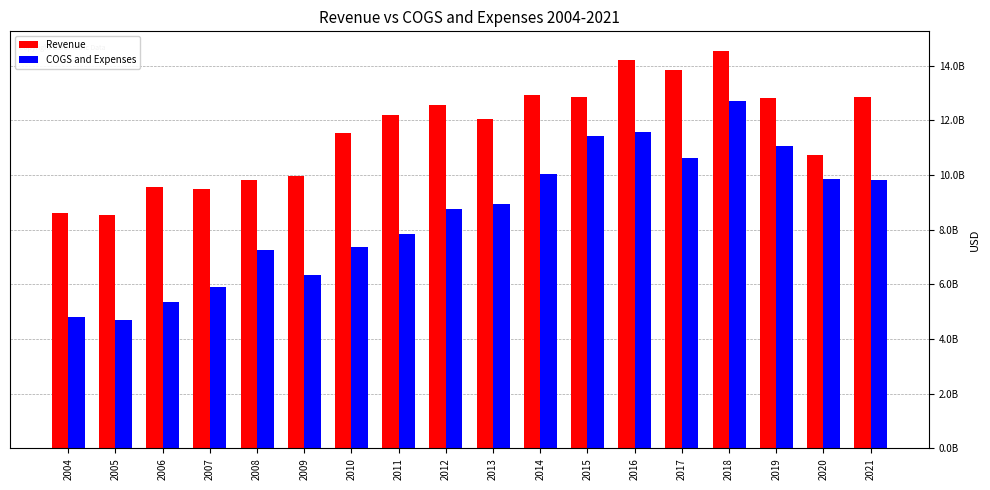

Reading left to right, extract all data points from this chart.

Revenue: 8597251000	8534061000	9578624000	9502513000	9815178000	9968000000	11554000000	12199196000	12570400000	12058137000	12920914000	12859487000	14196571000	13829397000	14534311000	12814470000	10725101000	12876186000
COGS and Expenses: 4810274000	4690193000	5347464000	5914941000	7273048000	6354000000	7359000000	7858984000	8764718000	8930523000	10051738000	11444432000	11585310000	10631859000	12701949000	11073458000	9862623000	9812944000